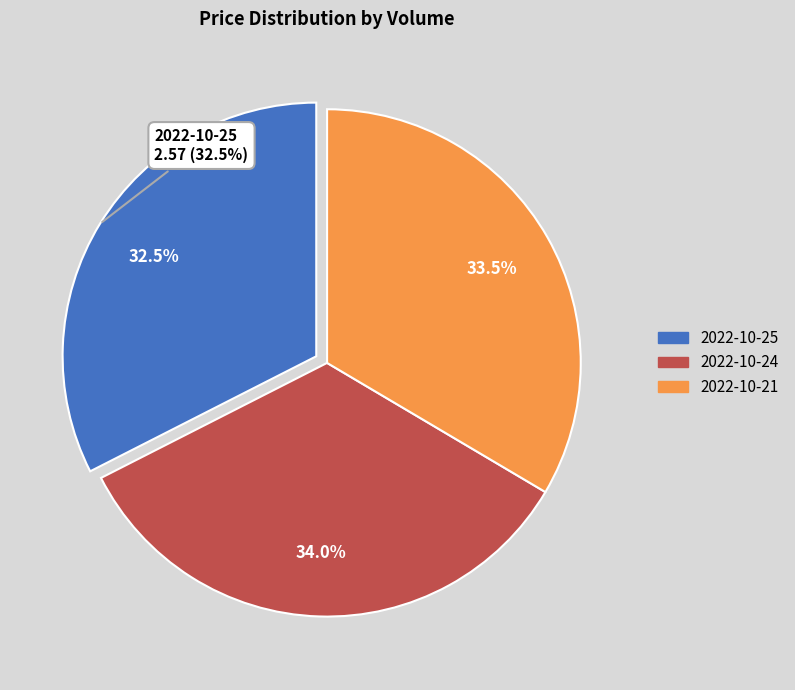

Between 598582 and 917161, which is larger?

917161